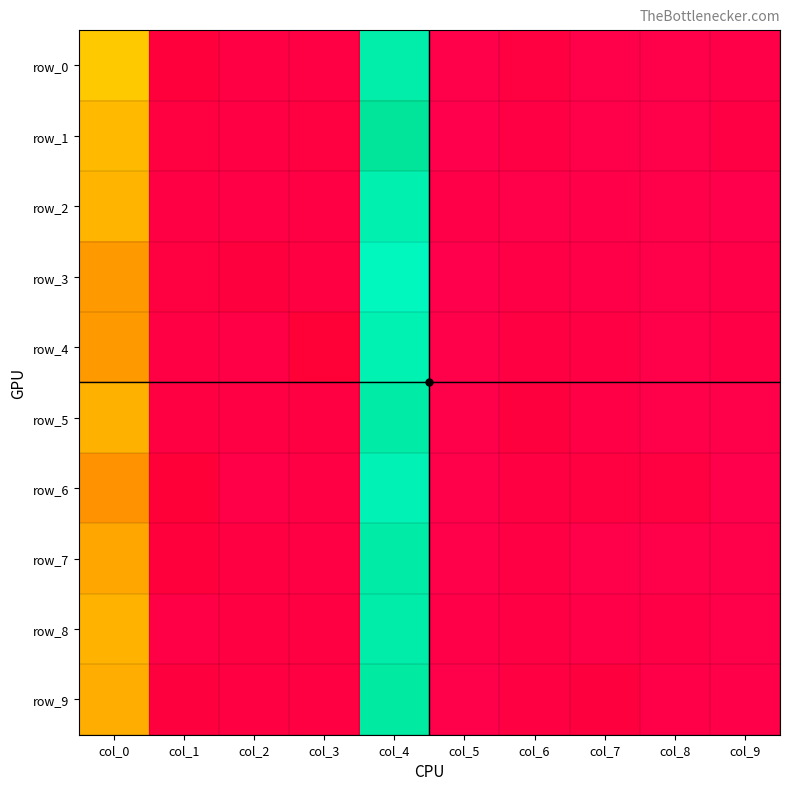

Is it true that row_3 equals 11.1 at col_0?

False